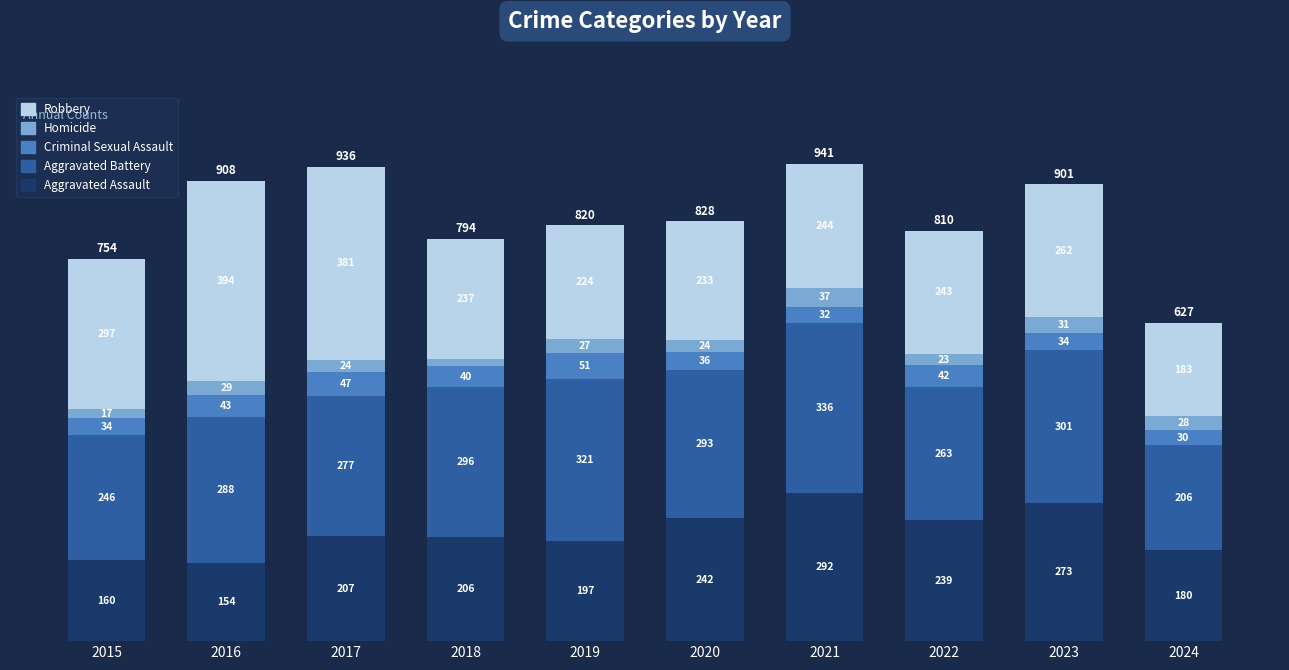

How many bars are there in total?

10